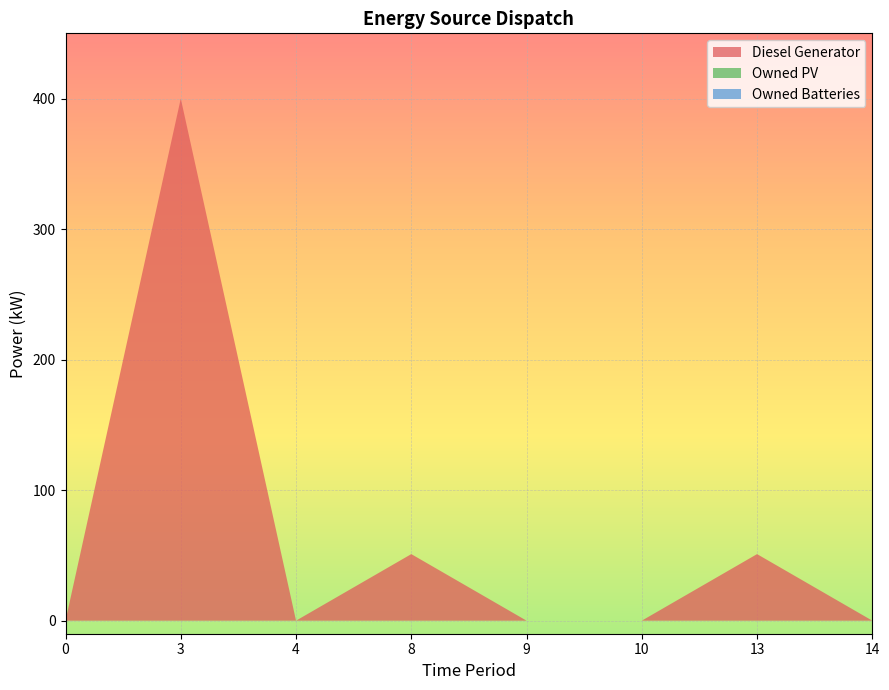

Reading left to right, transcribe all the data shown in this chart.

Diesel Generator: 0.0	400.0	0.0	51.0	0.0	0.0	51.0	0.0
Owned PV: 0.0	0.0	0.0	0.0	0.0	0.0	0.0	0.0
Owned Batteries: 0.0	0.0	0.0	0.0	0.0	0.0	0.0	0.0